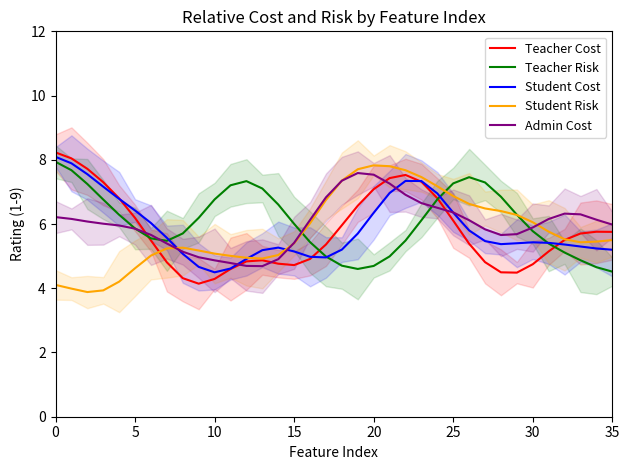

What is the spread (max minus min) of values at 0?

4.1